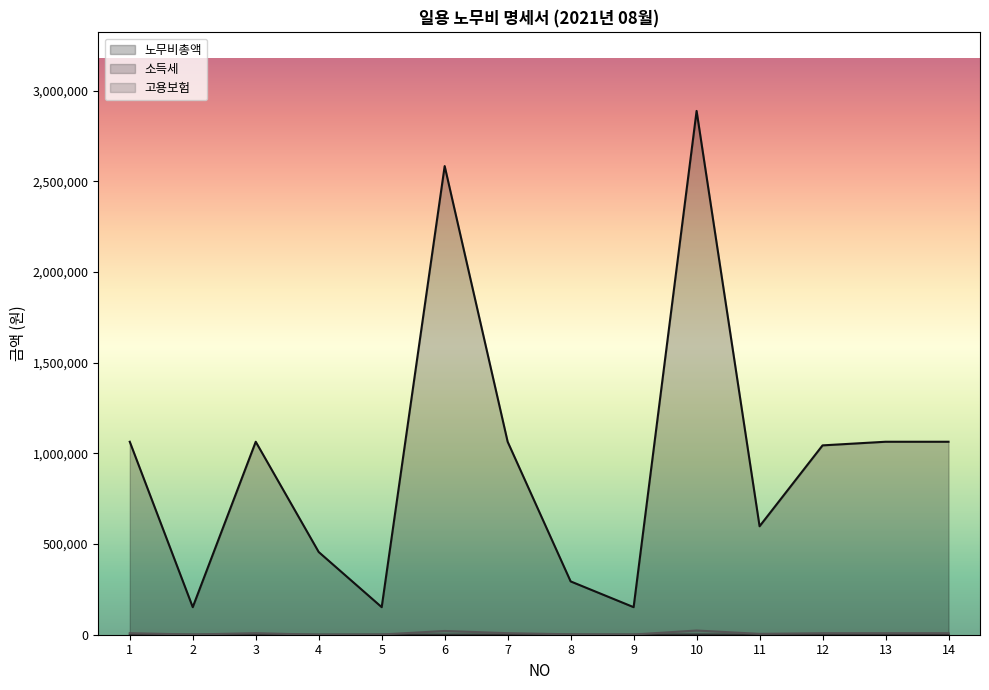

How many data points in 노무비총액 are less than 1064000?

7